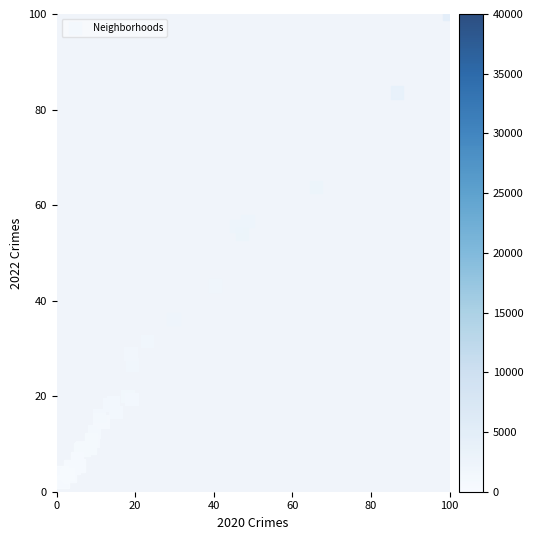

What Y value in the scatter plot is closest to 51?

53.9